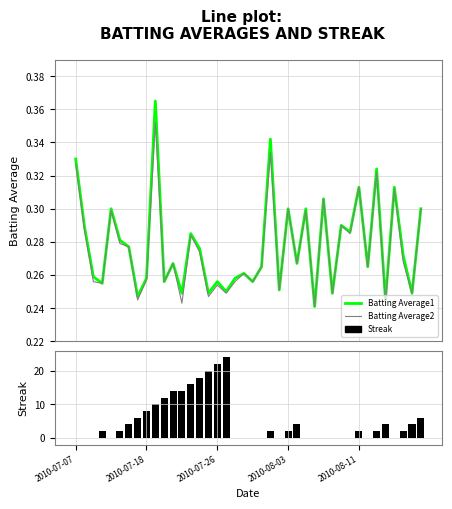

Which series has the largest range (max minus min)?

Streak